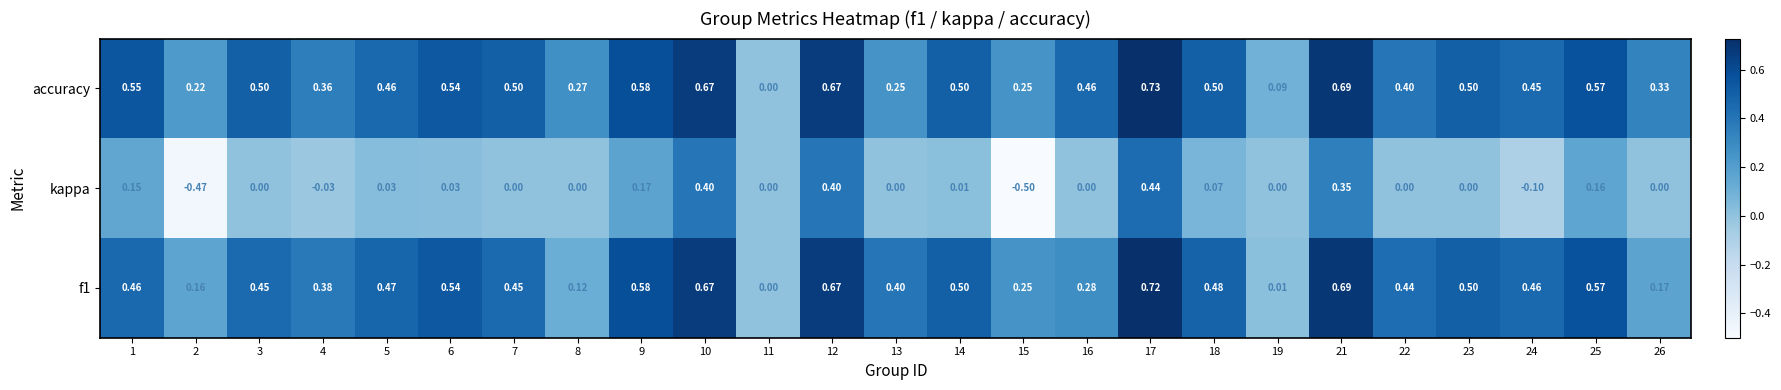

What is the difference between the highest and lowest values at 1?

0.4